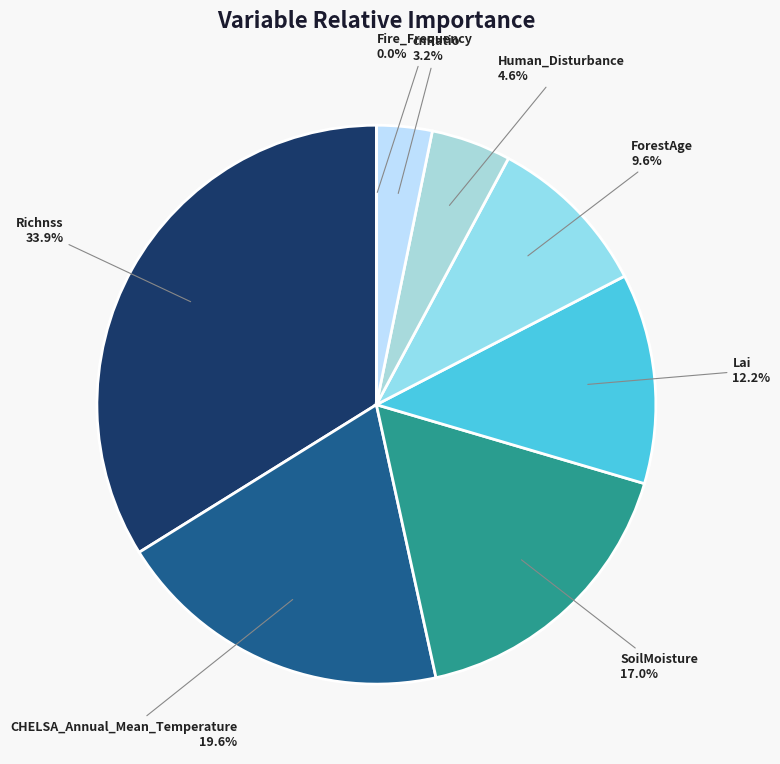

What percentage is the CHELSA_Annual_Mean_Temperature slice, to the nearest percent?

20%